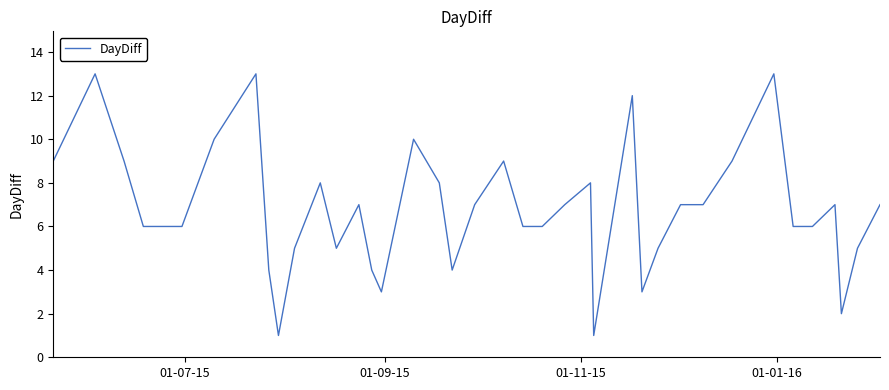

What is the maximum value shown in the chart?

13